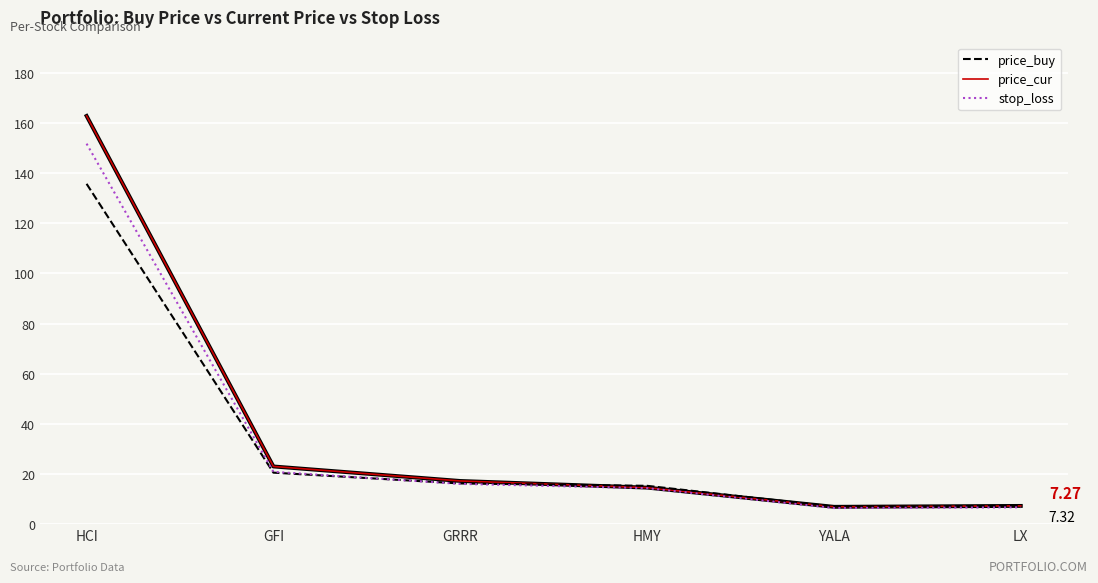

At which label is price_cur closest to 84?

GFI